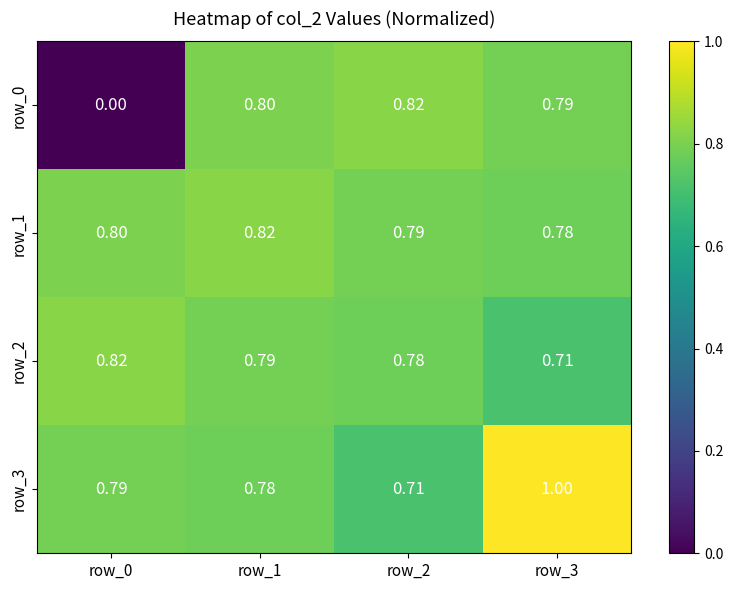

Is the value of row_1 at row_0 greater than the value of row_0 at row_0?

Yes